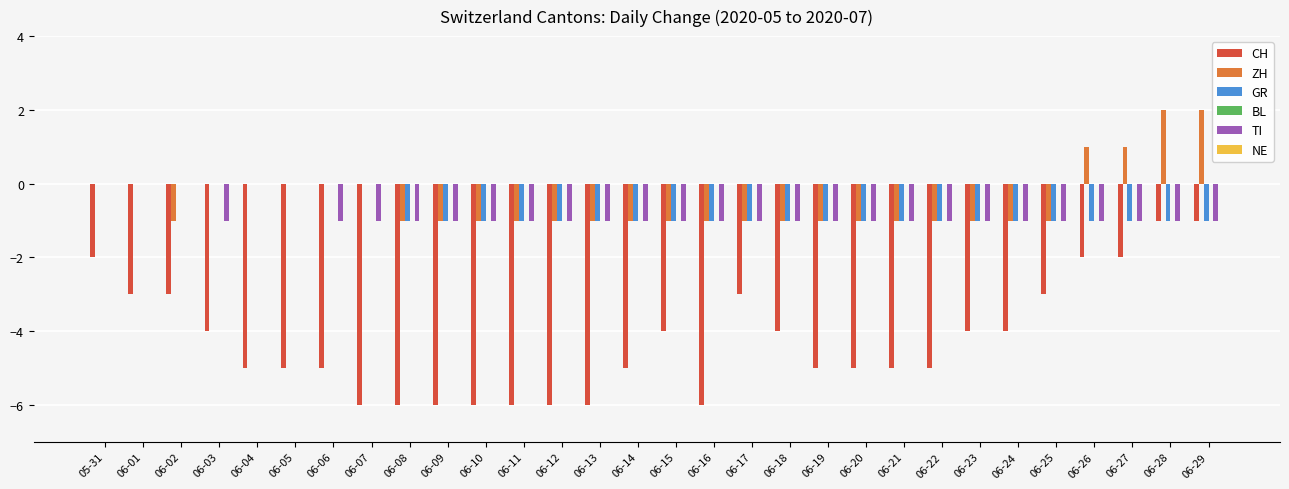

Read the CH value at 06-23.

-4